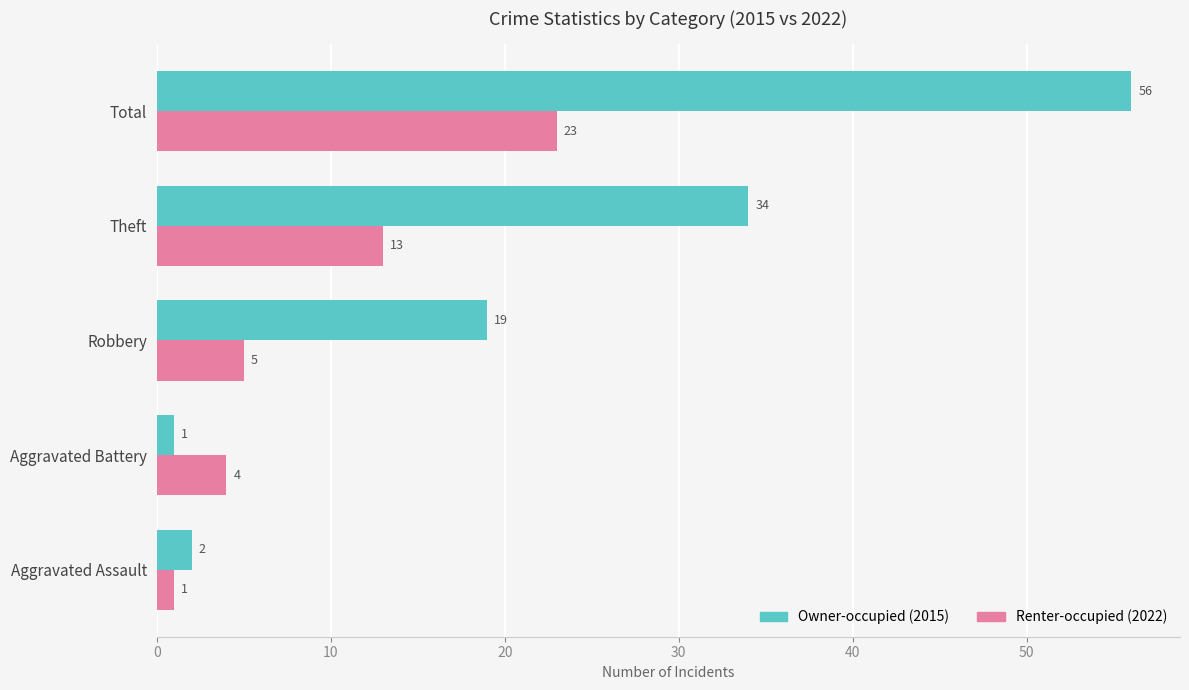

What is the spread (max minus min) of values at Robbery?

14